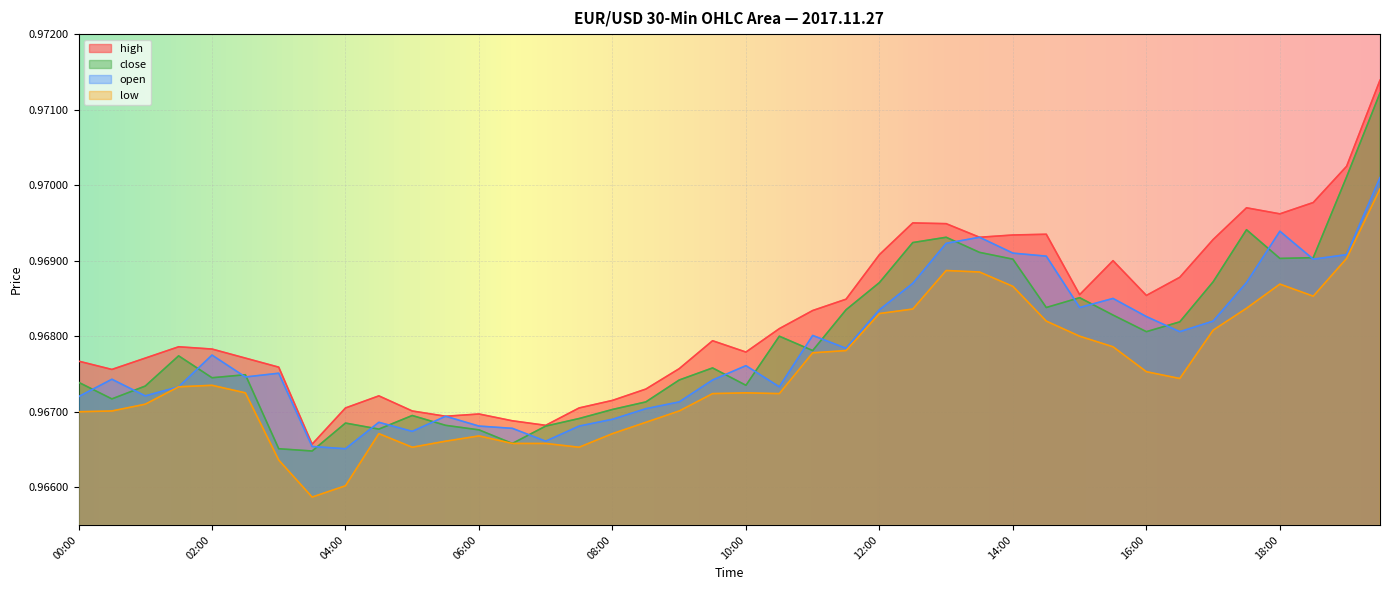

What is the label of the 25th point from the right?

07:30